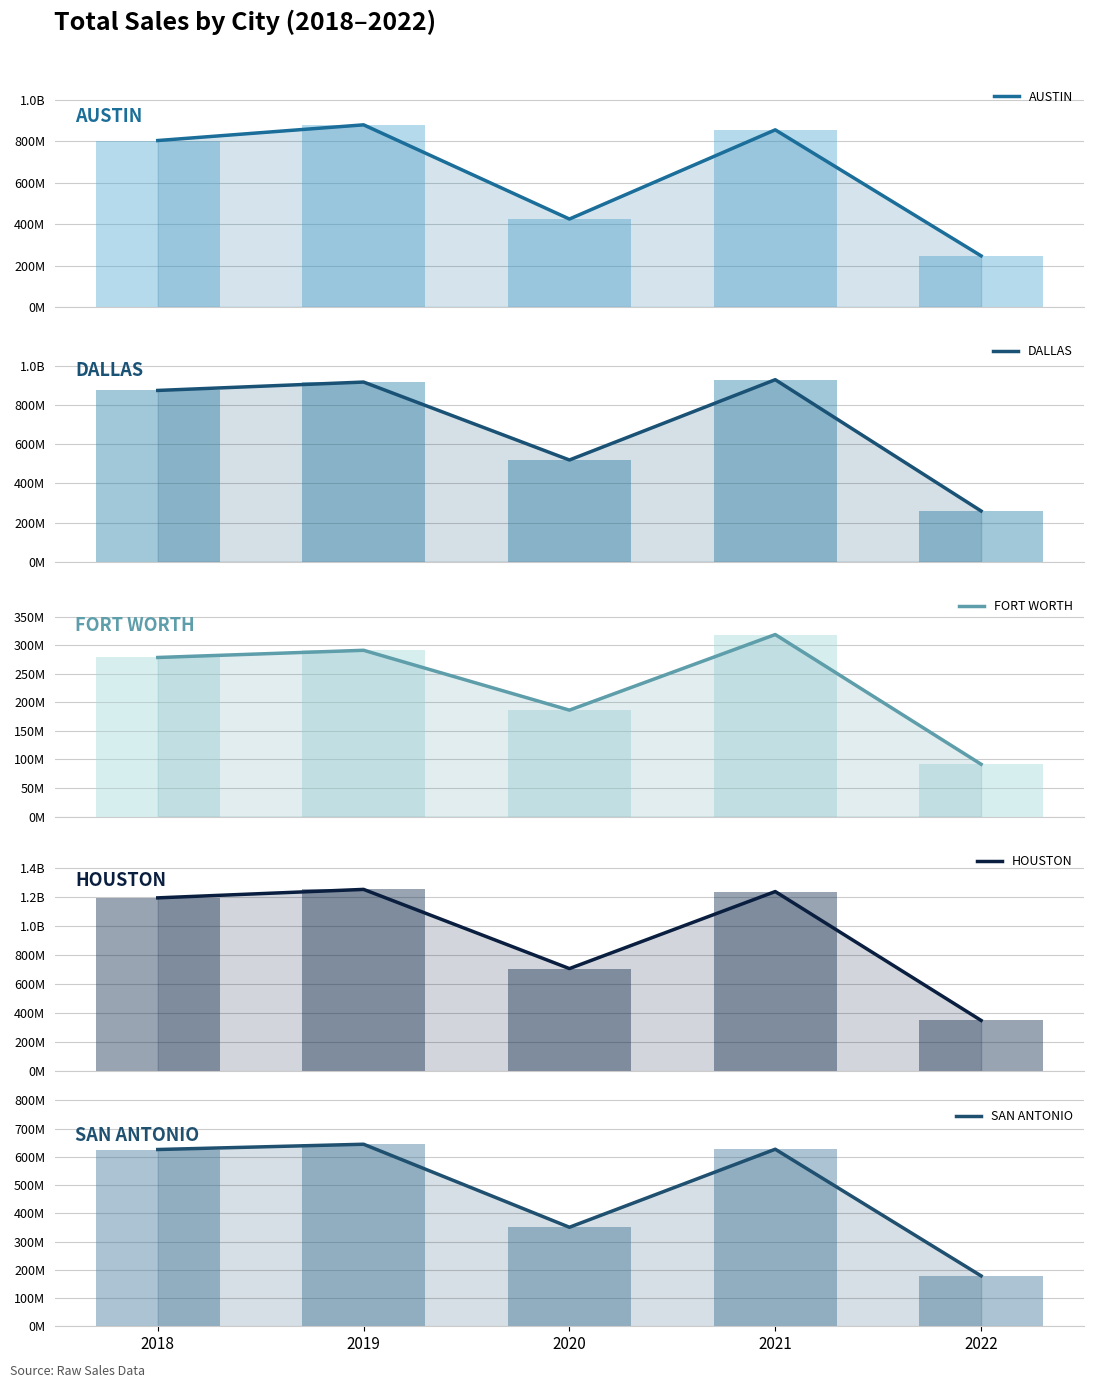

At how many categories does at least one series exceed 366643237?

4